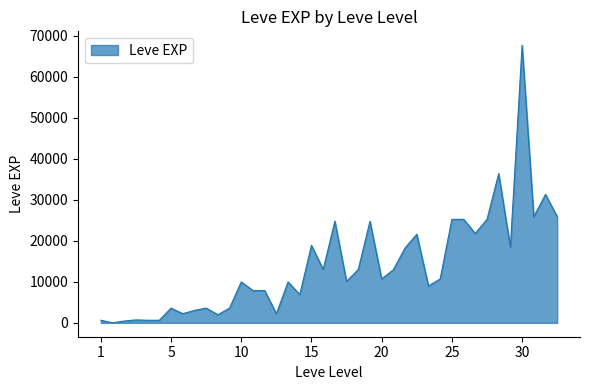

What is the greatest value displayed?

67730